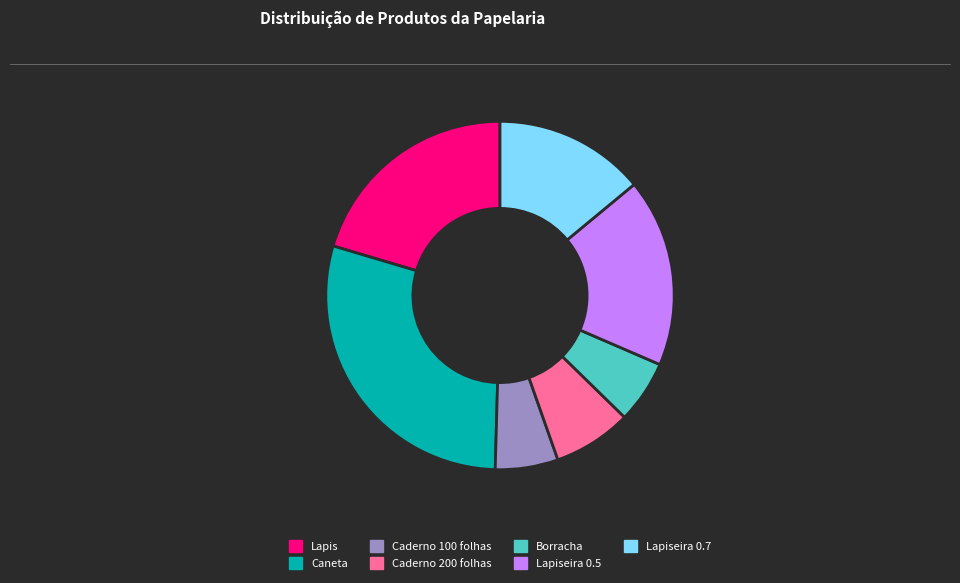

Is there a majority slice in this chart?

No